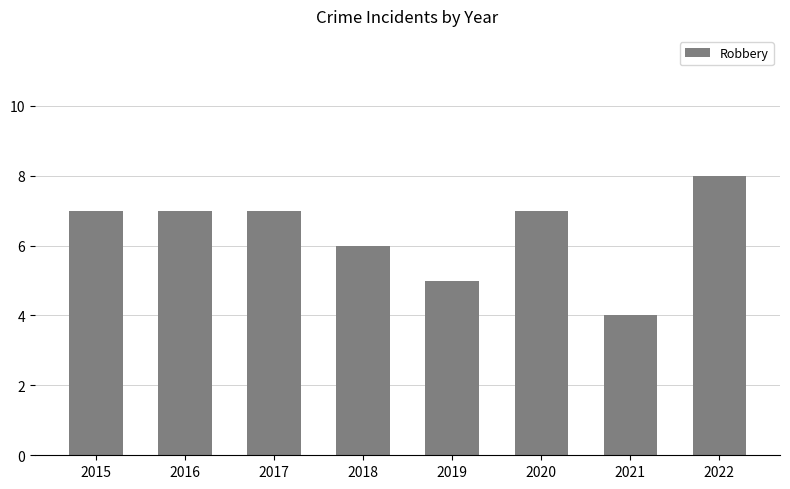

What is the ratio of the value at 2022 to the value at 2021?

2.0